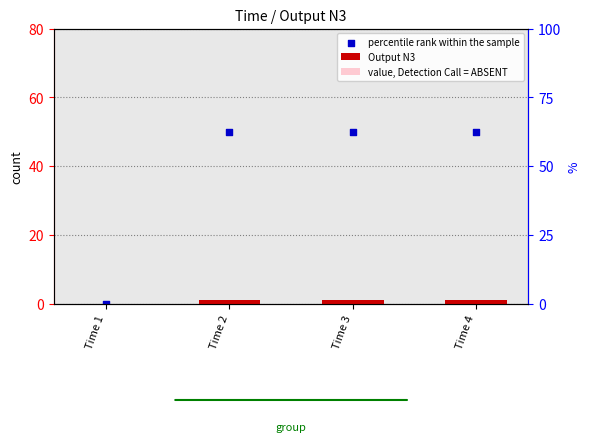

Which series reaches the maximum Y coordinate?

percentile rank within the sample